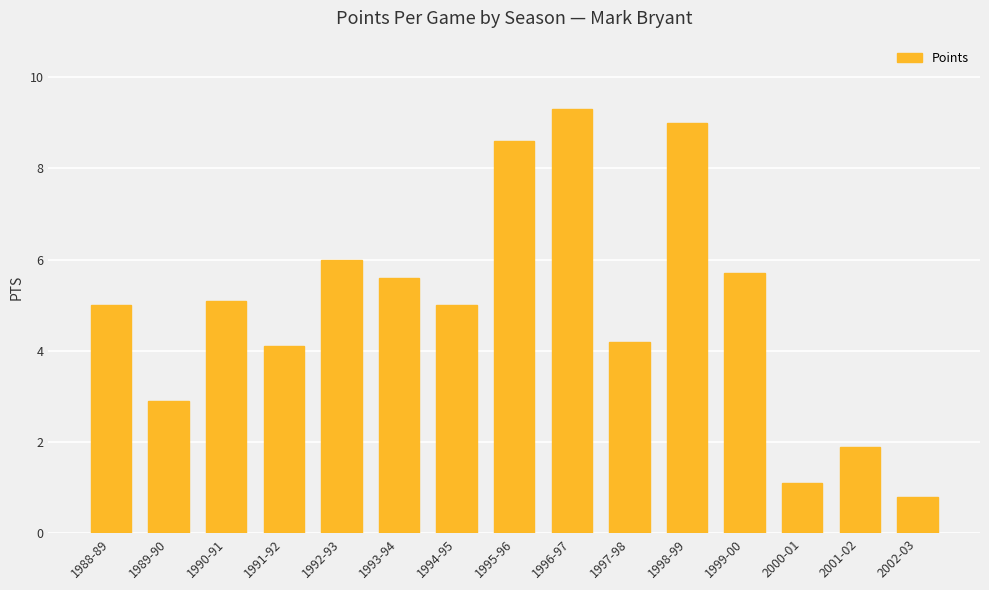

Is it true that the value at 1989-90 is 2.9?

True